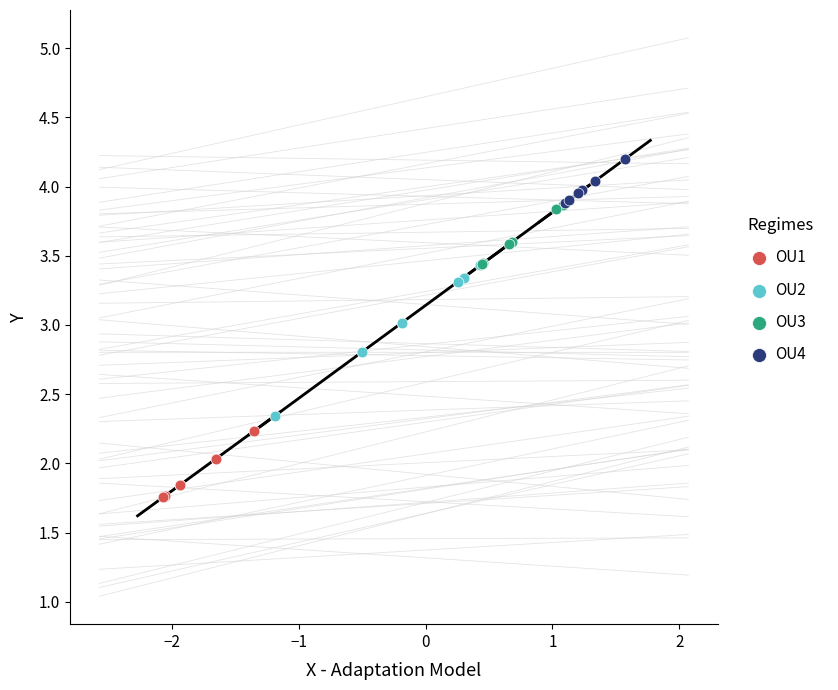

What are all the series names shown in the legend?

OU1, OU2, OU3, OU4